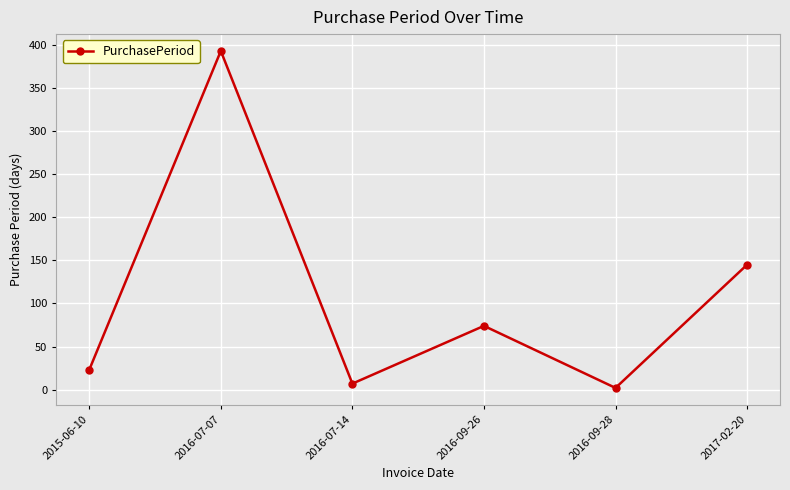

How many interior local valleys (lower than both neighbors) does the data have?

2